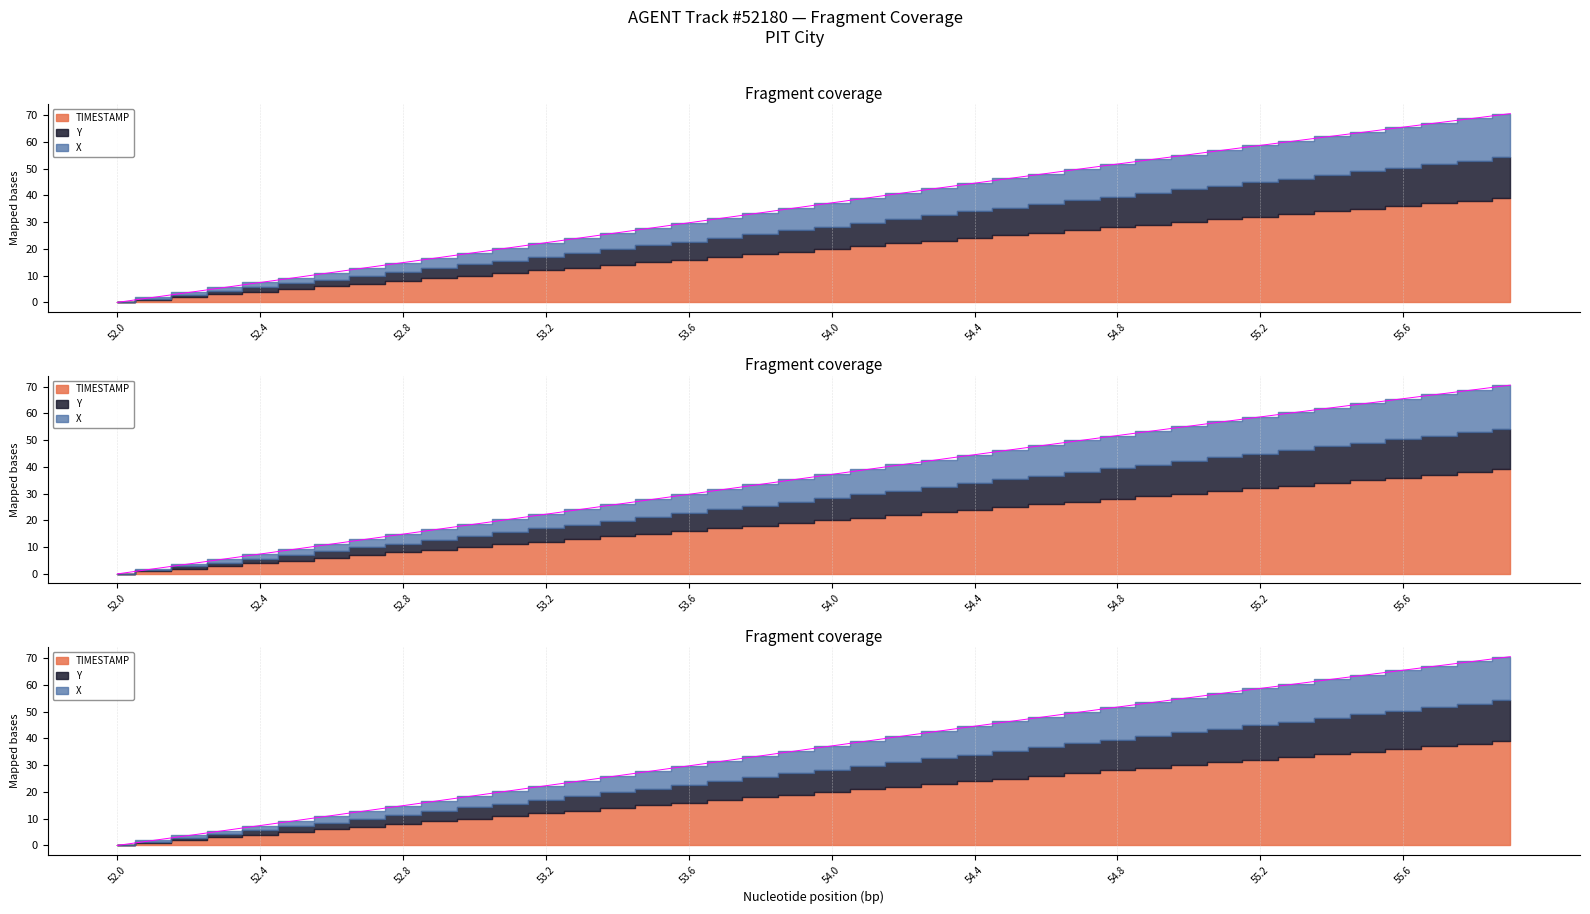

Does the chart have visible grid lines?

Yes